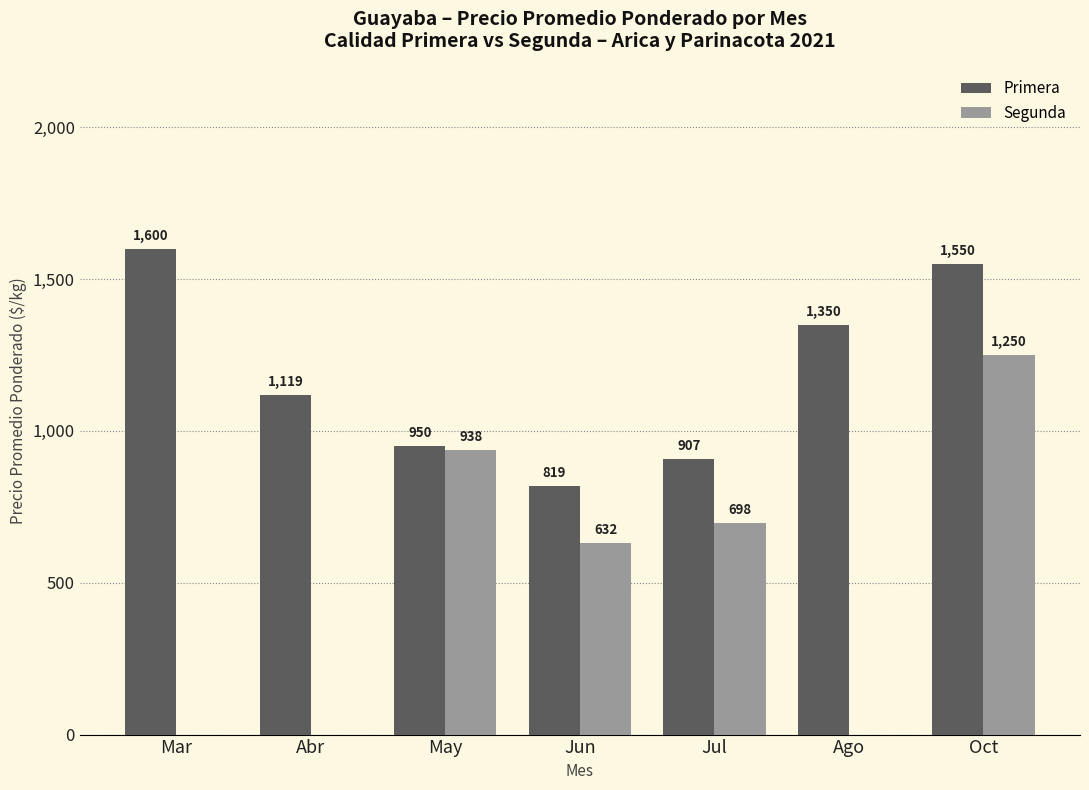

Between Mar and Abr, which series saw the biggest shift?

Primera